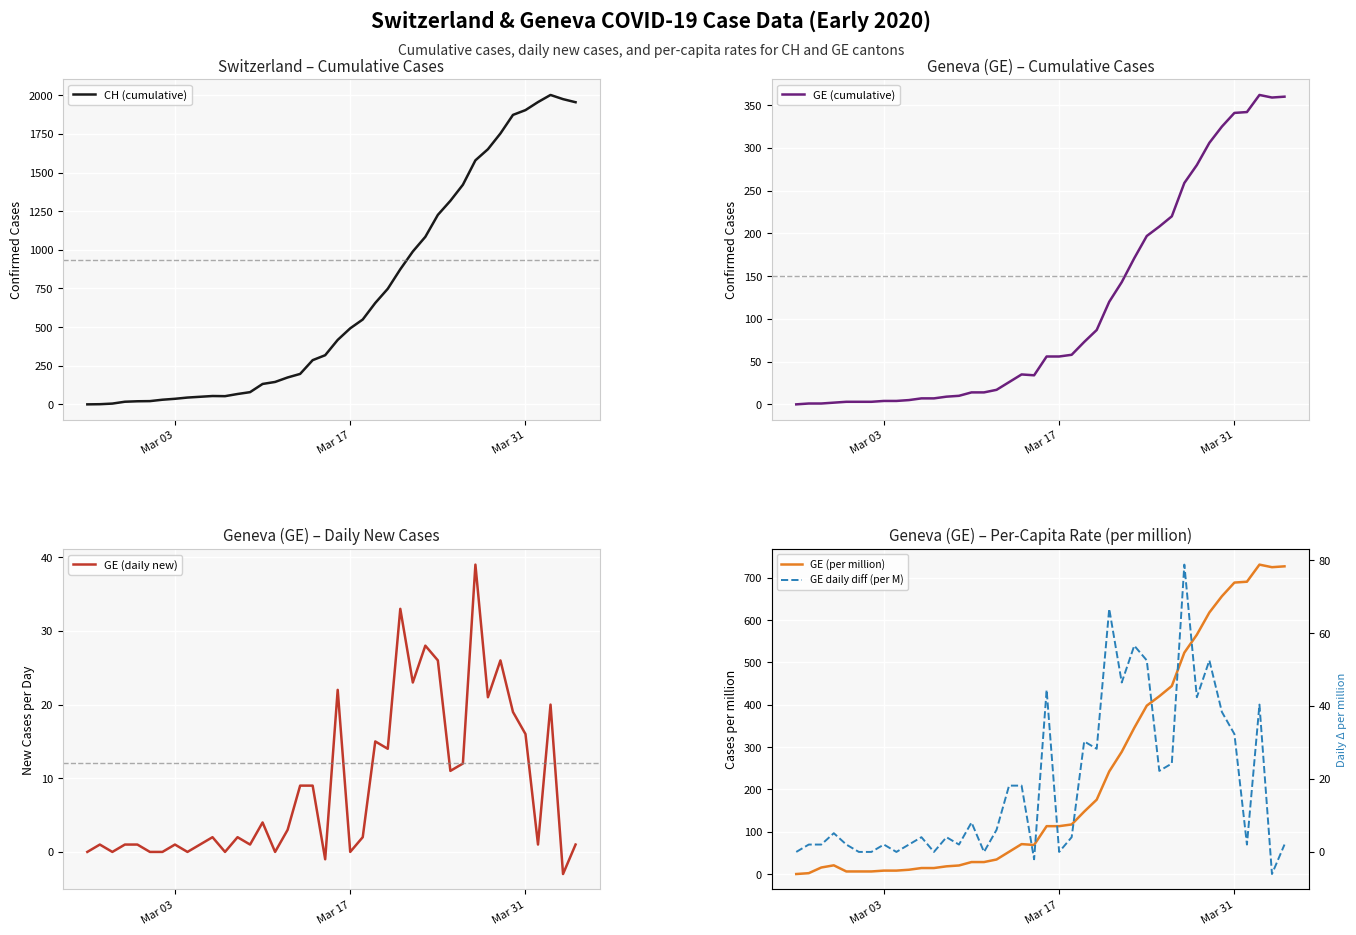

Which series has the largest total across all categories?

CH (cumulative)